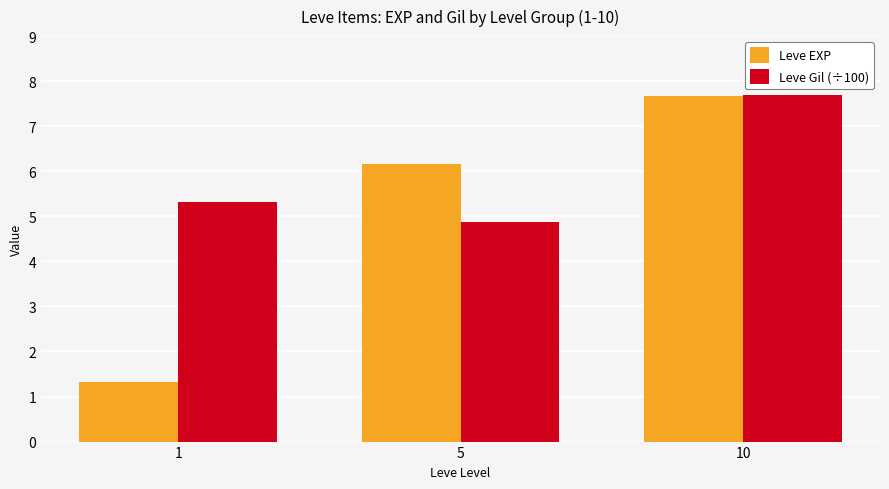

At which label does Leve EXP reach its peak?

10